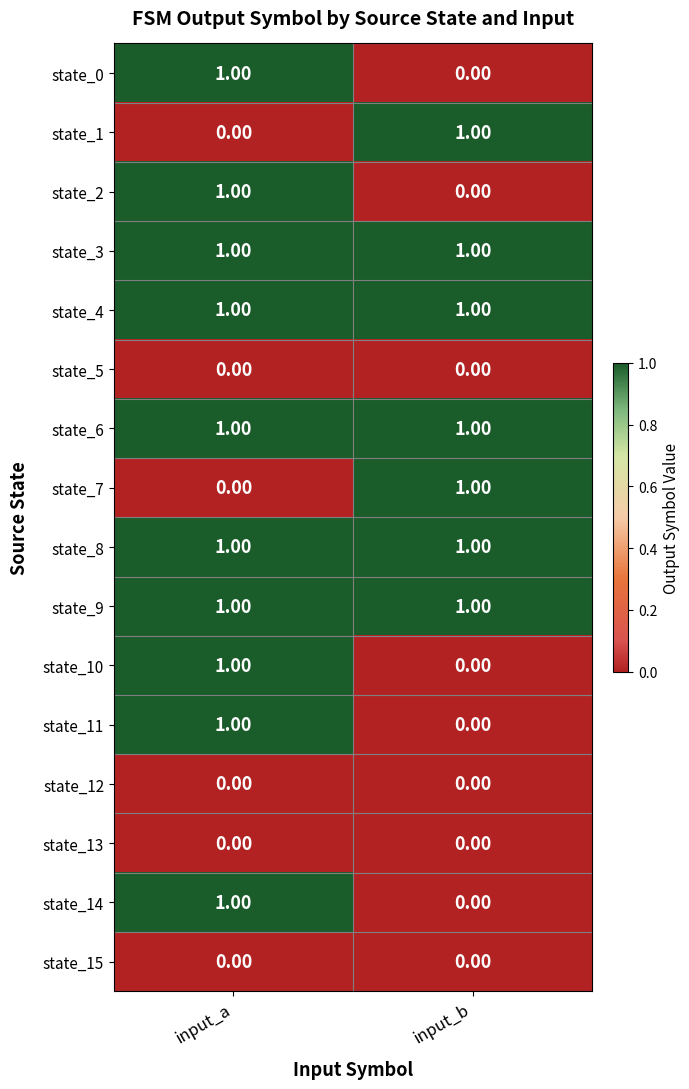

Rank the categories by state_10 value from highest to lowest.

input_a, input_b